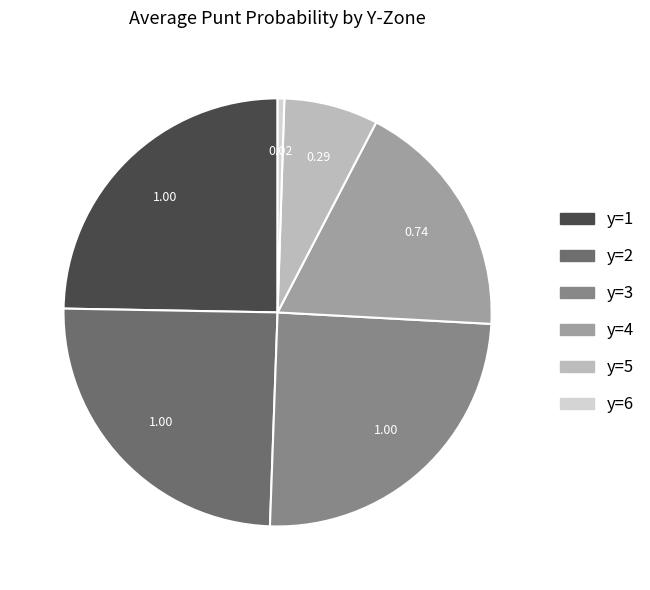

Does any single category account for the majority?

No